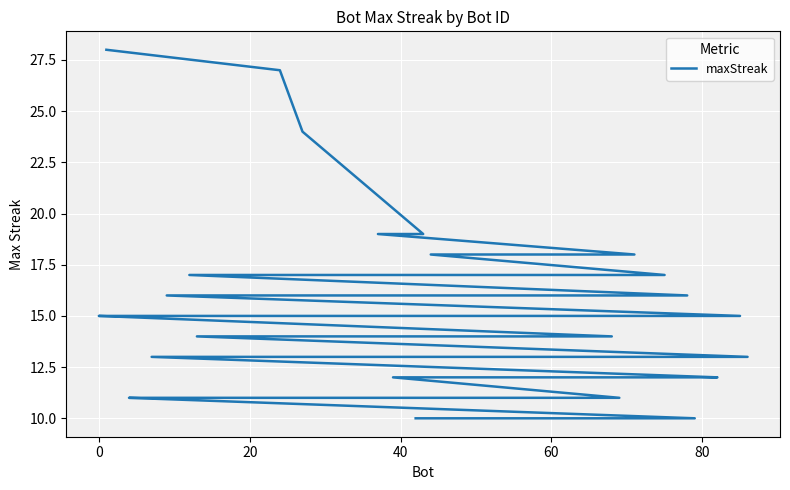

True or false: the data has more than 1 interior local peaks.

False